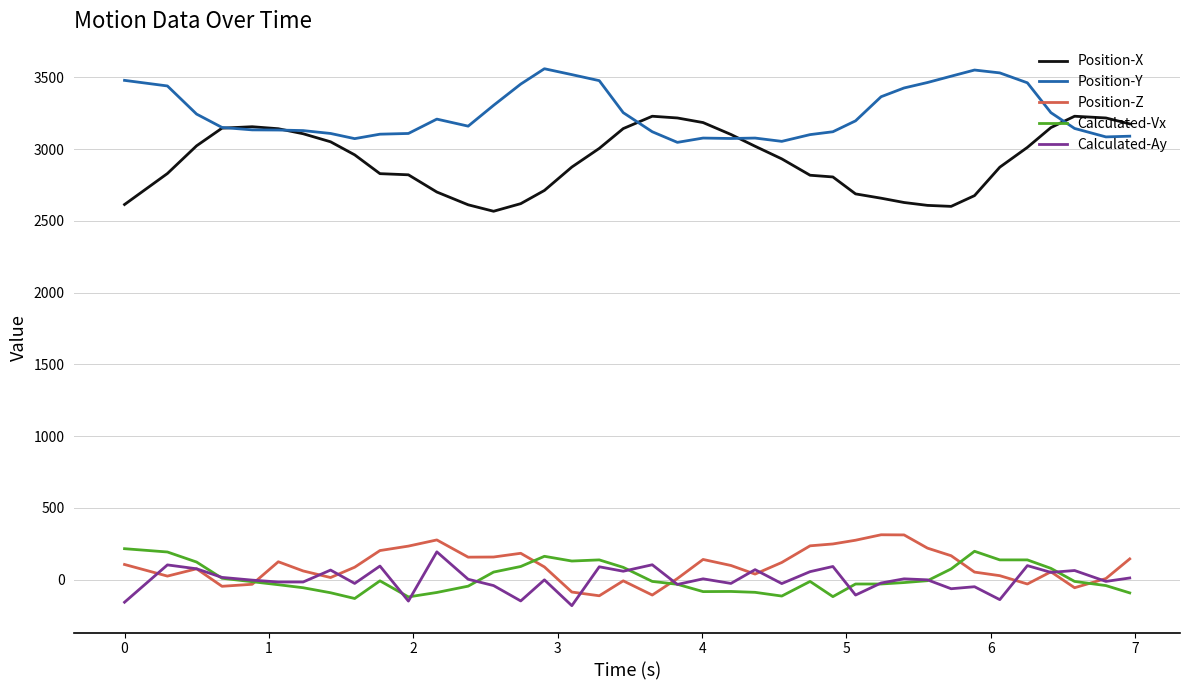

What is the highest value of the Position-Y series?

3560